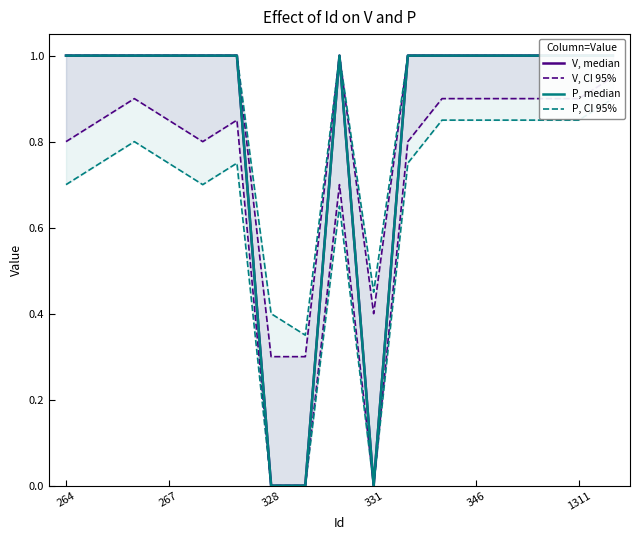

What are all the series names shown in the legend?

V, median, V, CI 95%, P, median, P, CI 95%